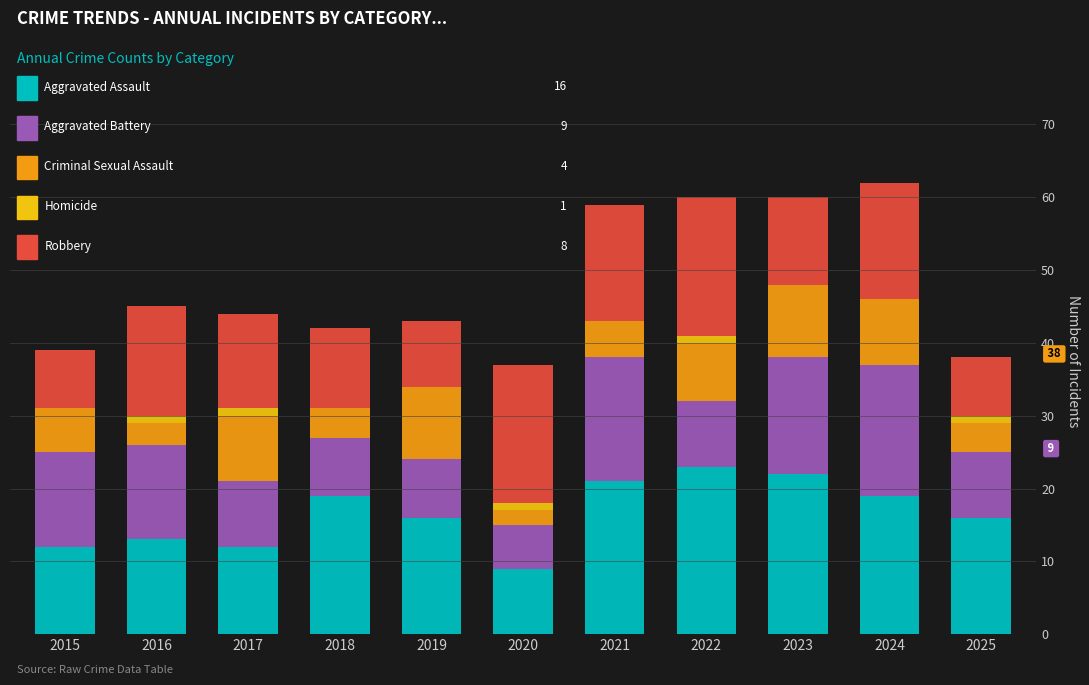

What is the total value across all series at 2023?

60